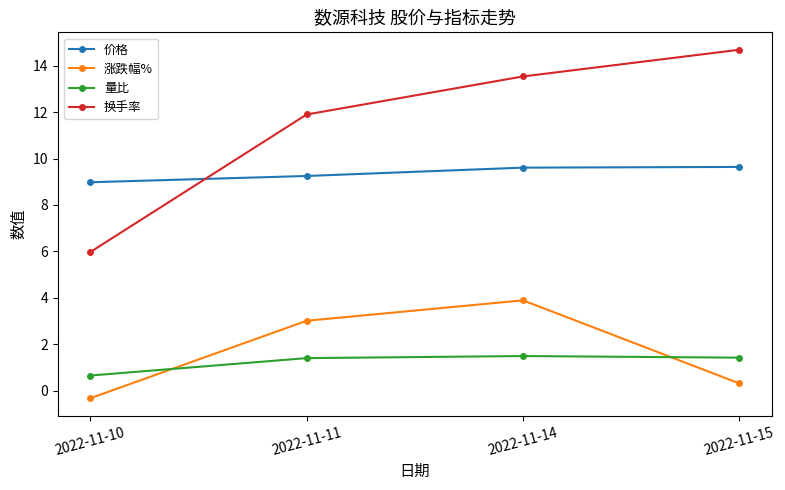

How many values in 涨跌幅% are above zero?

3